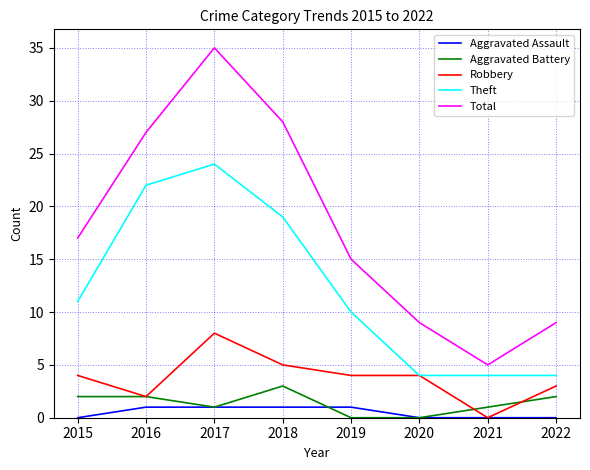

Between 2016 and 2017, which series saw the biggest shift?

Total